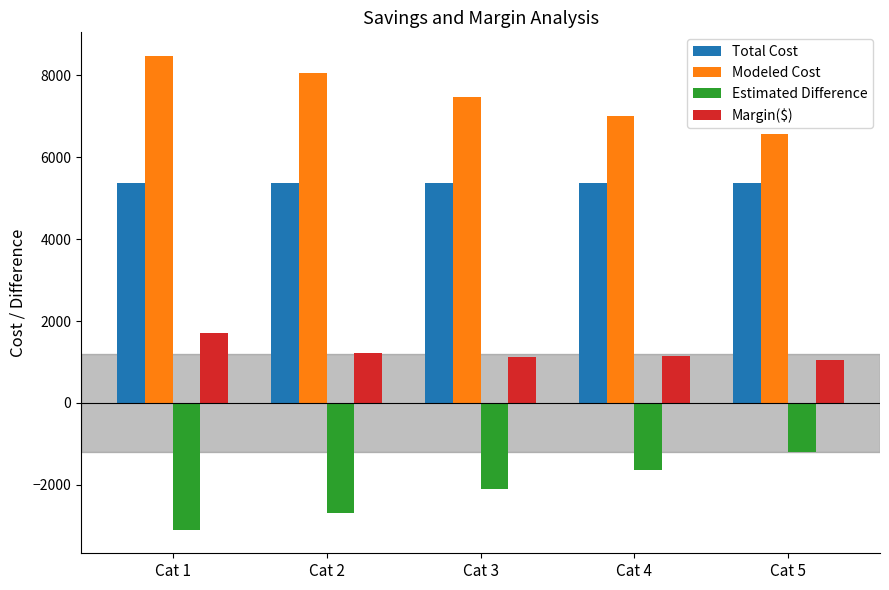

The value of Total Cost at Cat 4 is 5377.8. True or false?

True